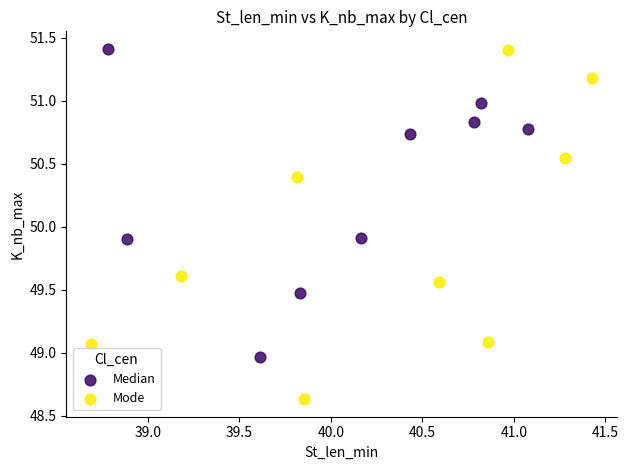

Which series has the widest spread of Y values?

Mode